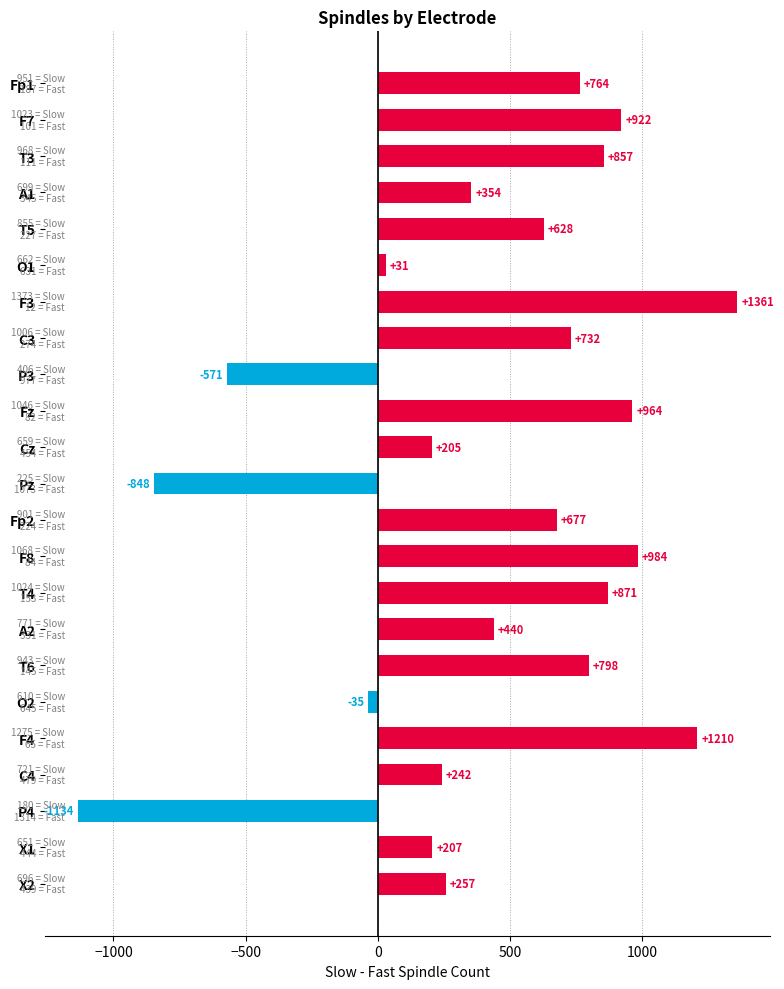

How many data points are less than 628?

11